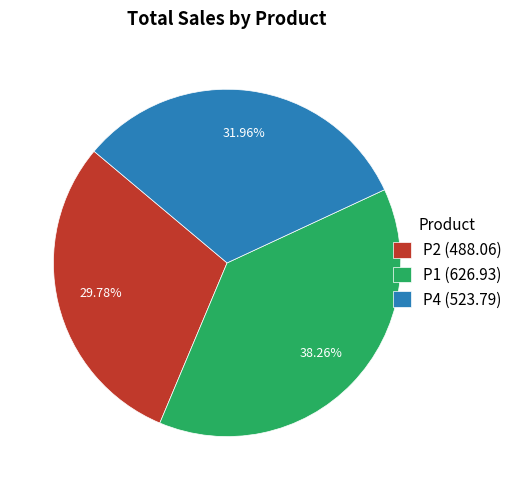

To the nearest percent, what percentage of the pie is P4?

32%